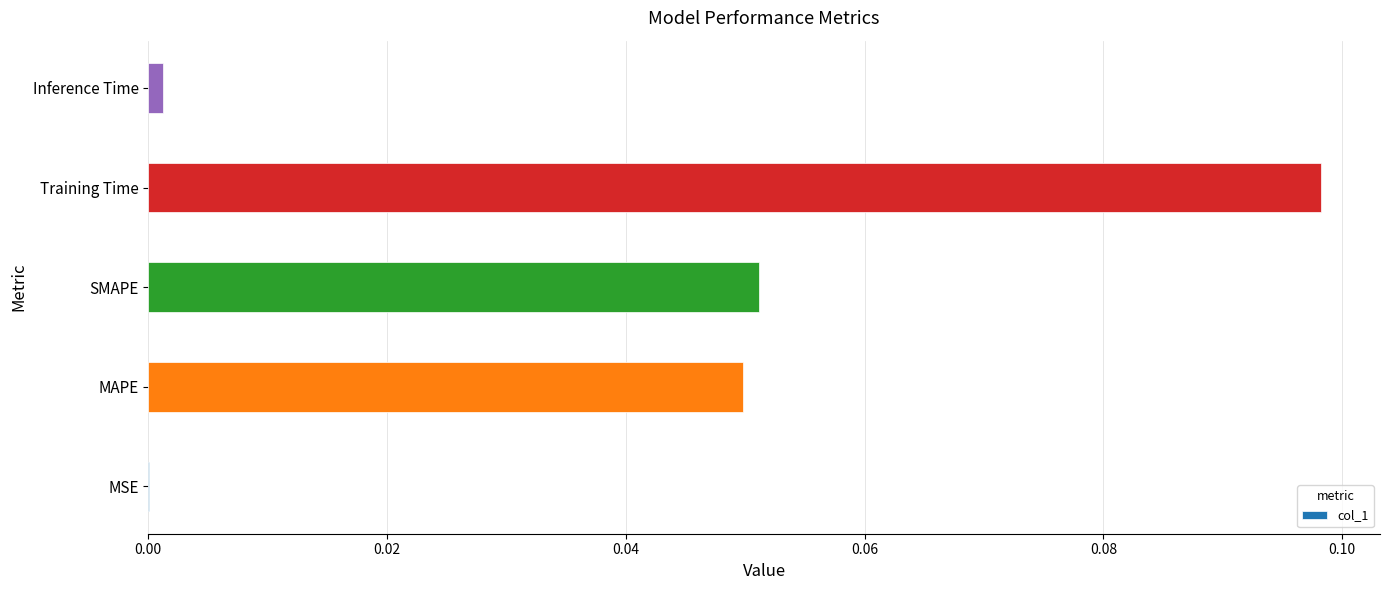

Are the bars grouped side by side (vs. stacked)?

No